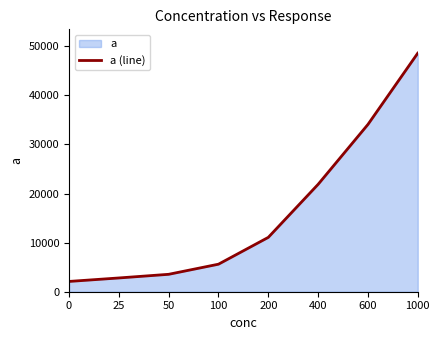

What is the value of the 4th point from the left?

5610.0